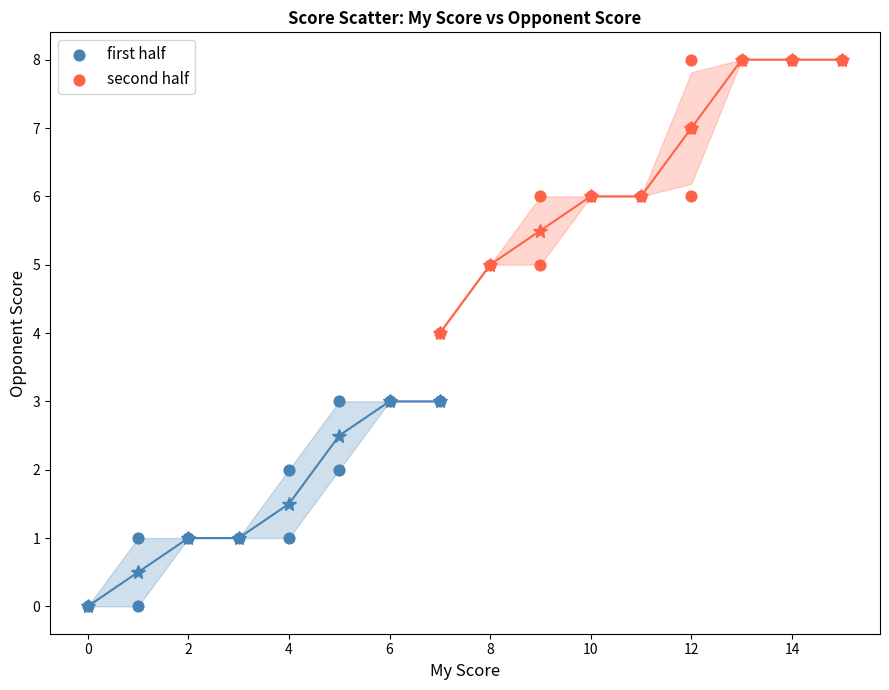

Which series has the largest Y range (max minus min)?

second half